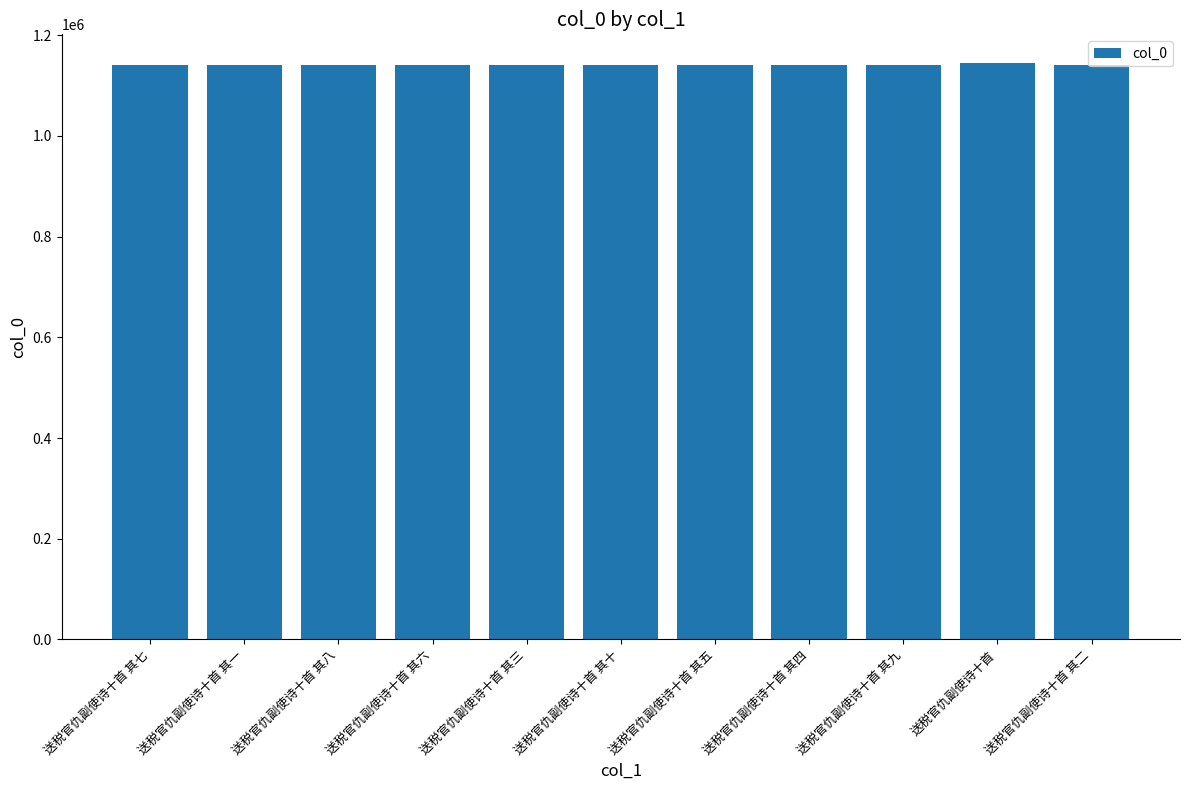

The chart shows a value of 1590518 at 送税官仇副使诗十首 其八. True or false?

False